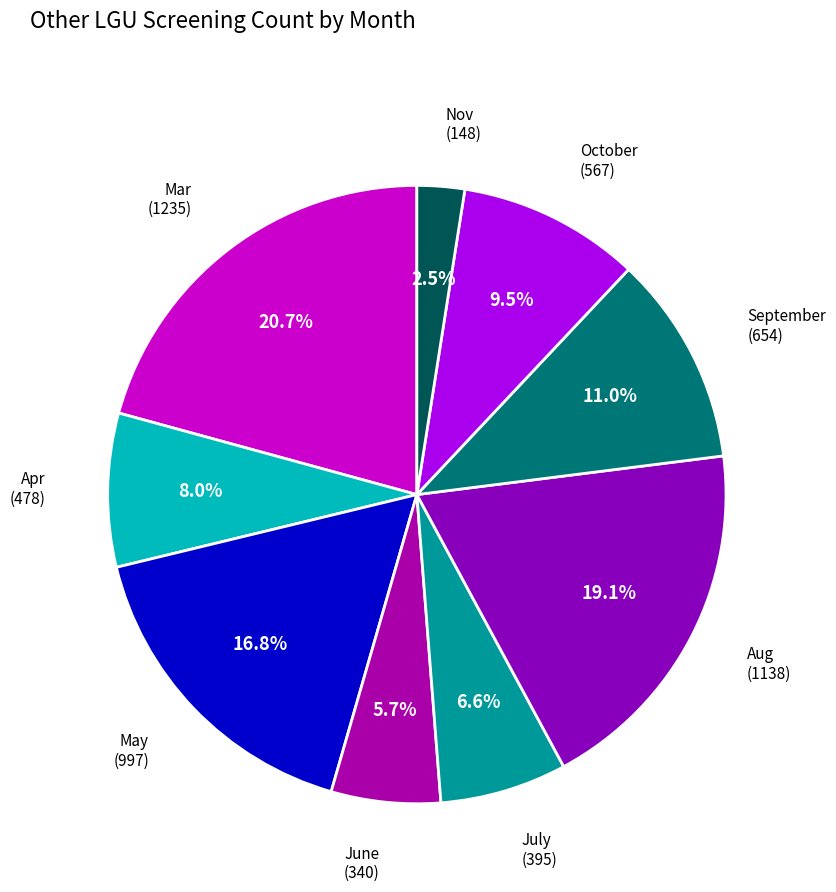

How many segments does this pie chart have?

9